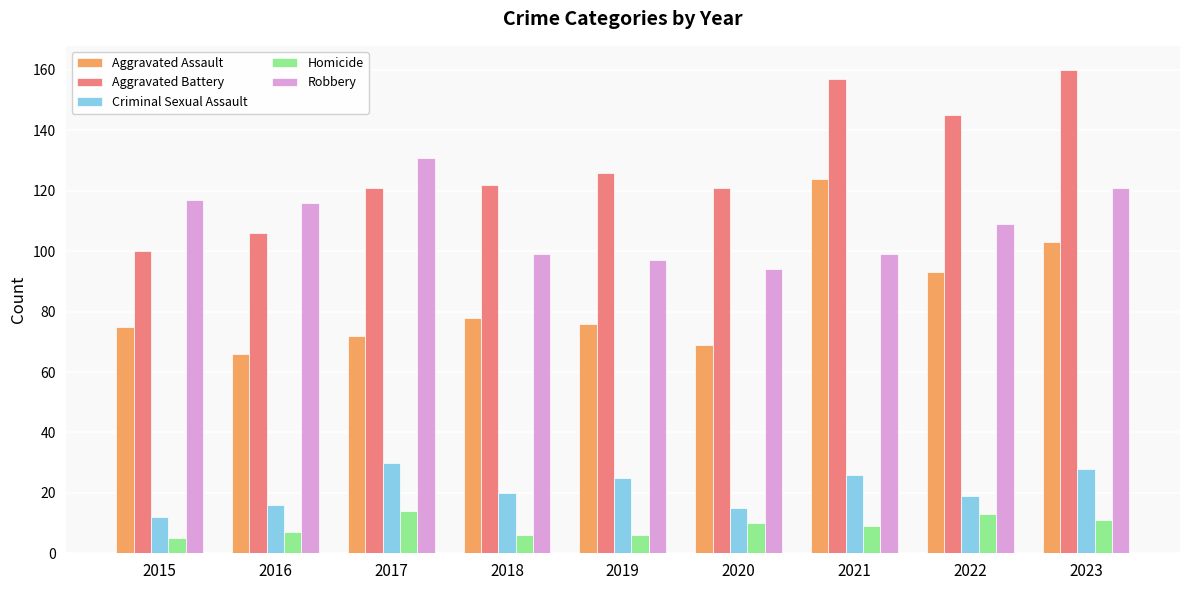

Which category has the lowest value in the Robbery series?

2020